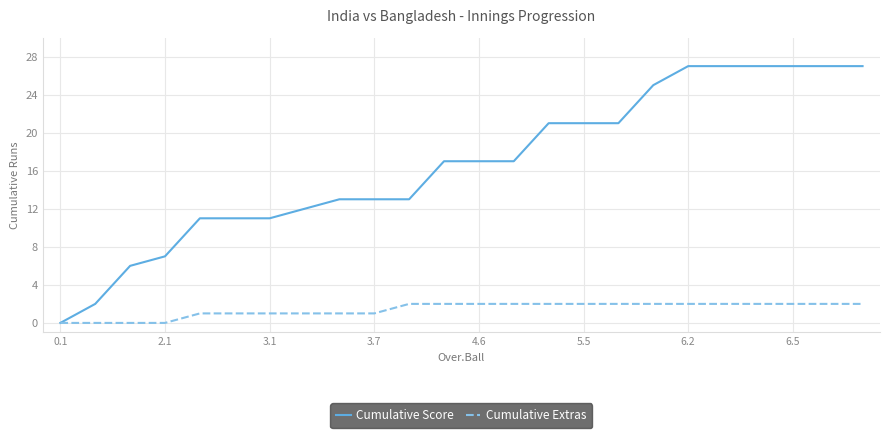

How many categories are shown in the chart?

24